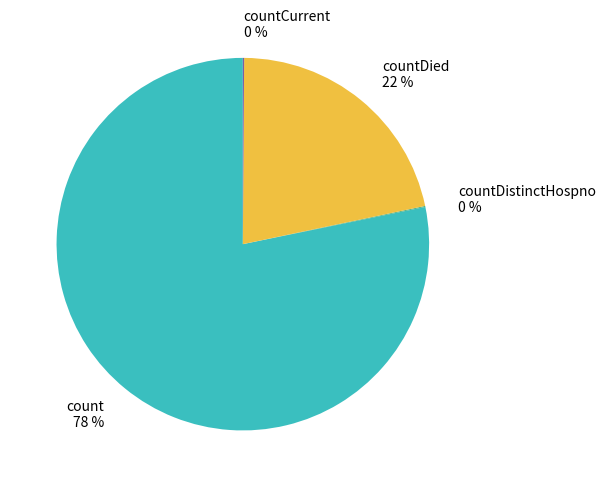

To the nearest percent, what is the average slice percentage?

25%